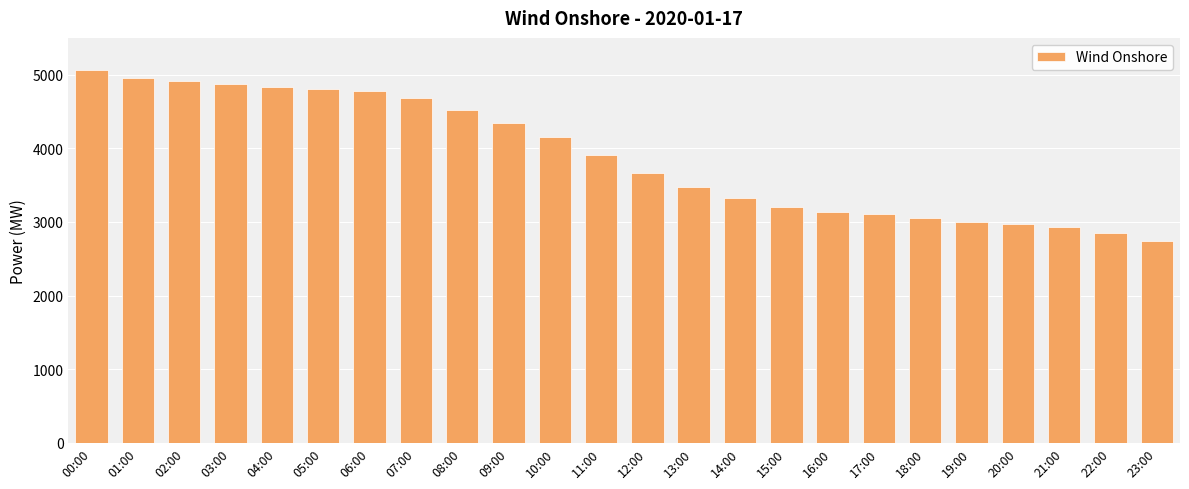

What is the difference between the maximum and minimum values?

2330